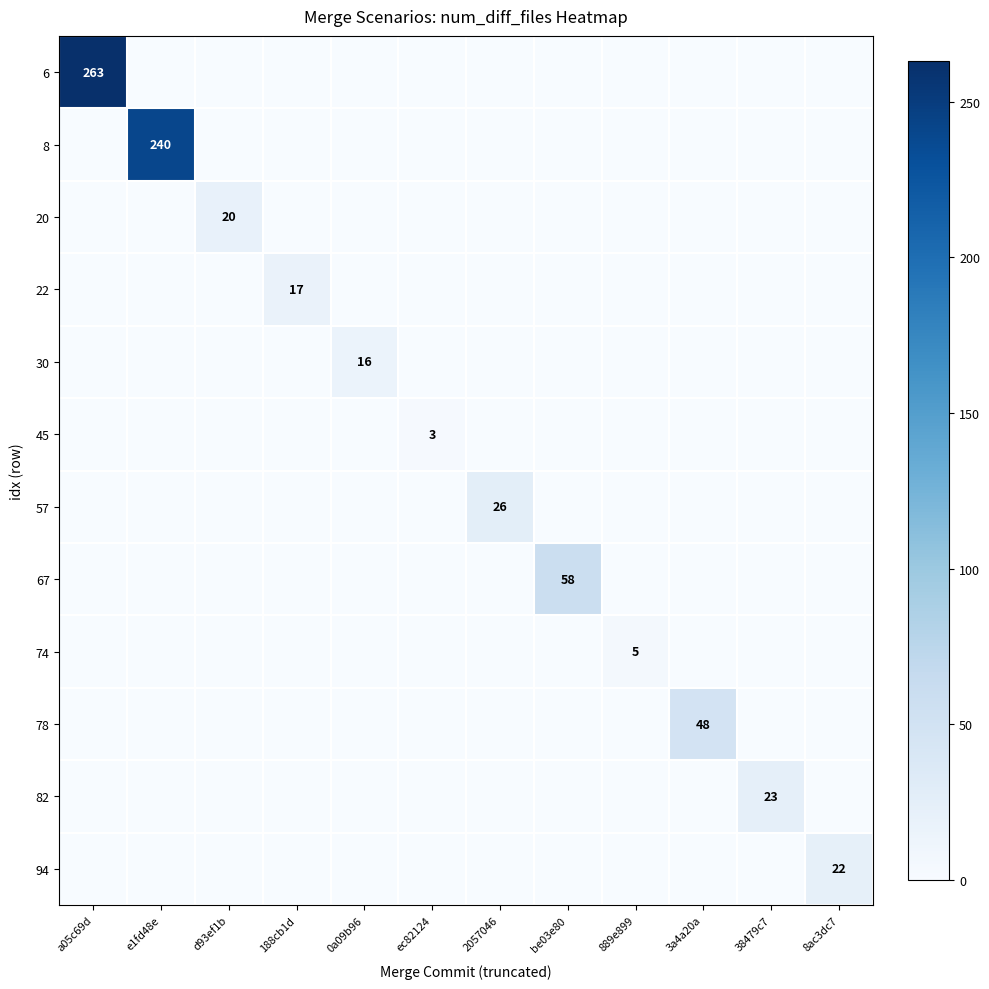

The value of 20 at d93ef1b is 20. True or false?

True